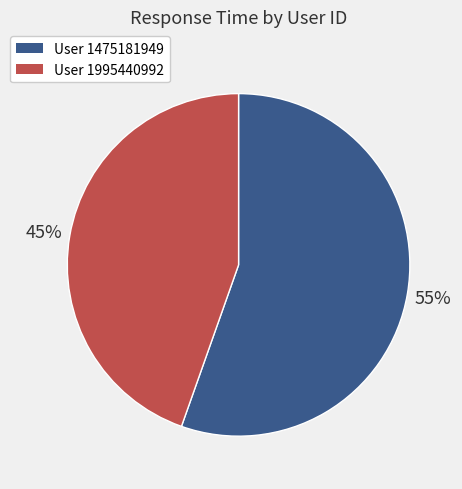

Is there any slice that represents more than half of the pie?

Yes